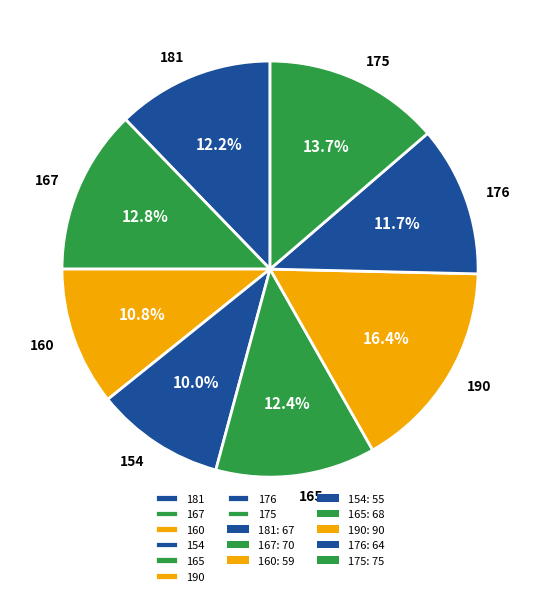

Is the sum of 175 and 165 greater than half?

No